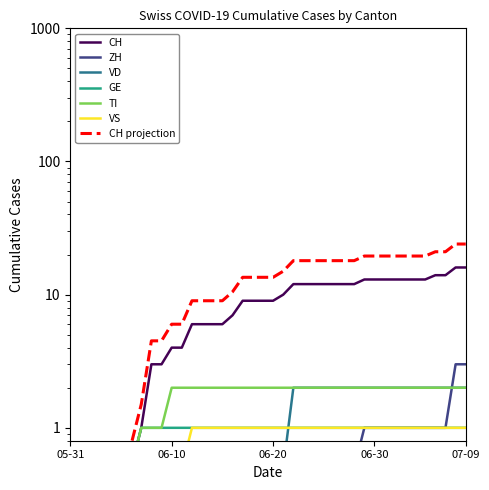

Where do VS and VD first cross each other?

2020-06-21 and 2020-06-22